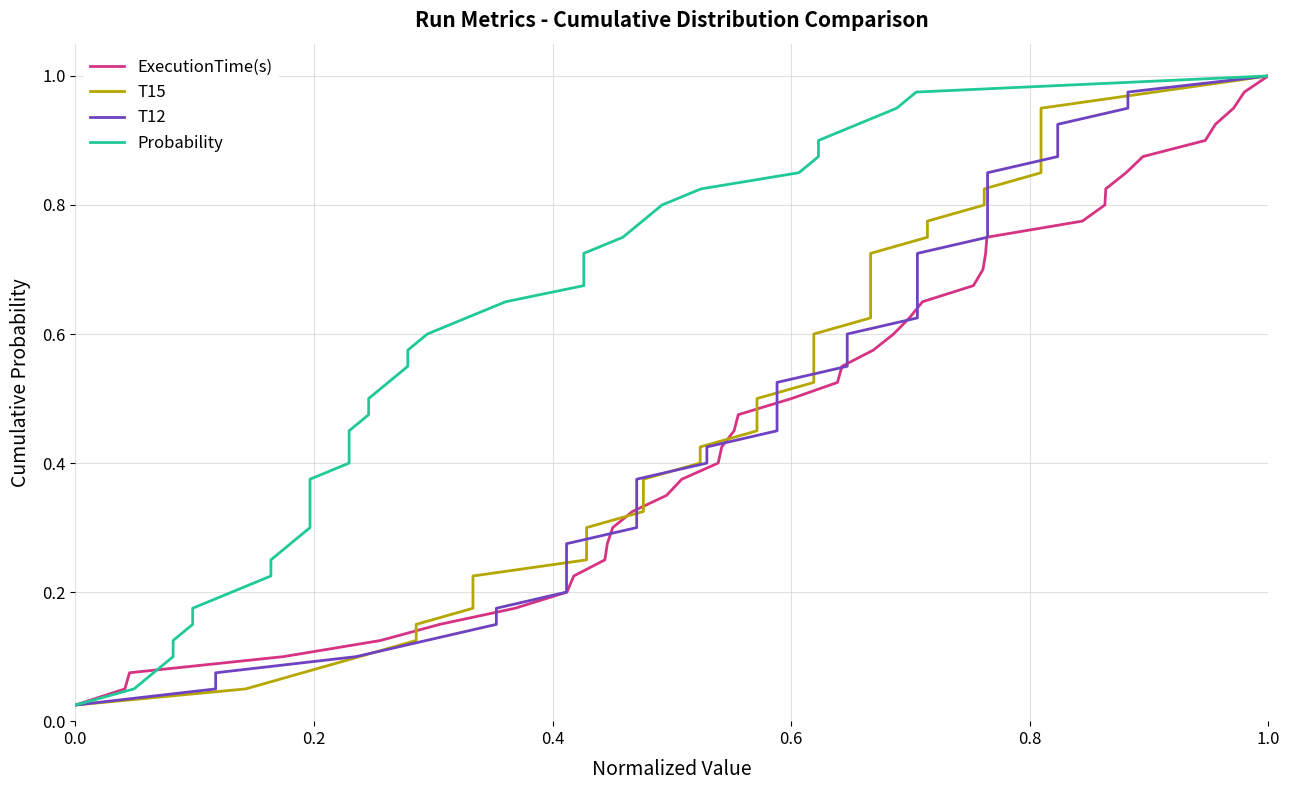

How many data points does each series have?

40